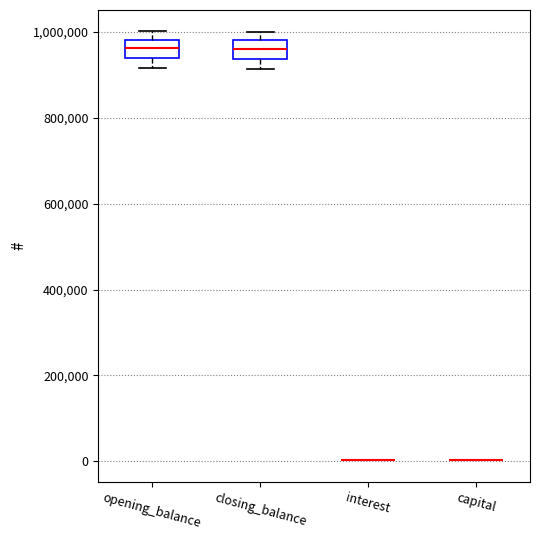

Reading left to right, transcribe this box plot: for each box, give where its median line is, the range the box spans, and where its two whiskers end, as read against the y-axis. The values are not printed on the chart, so give them approximately, as read against the axis.

opening_balance: median 960000, box 940000 to 980000, whiskers 920000 to 1000000
closing_balance: median 960000, box 940000 to 980000, whiskers 920000 to 1000000
interest: box collapsed to a line at 0, whiskers 0 to 0
capital: box collapsed to a line at 0, whiskers 0 to 0